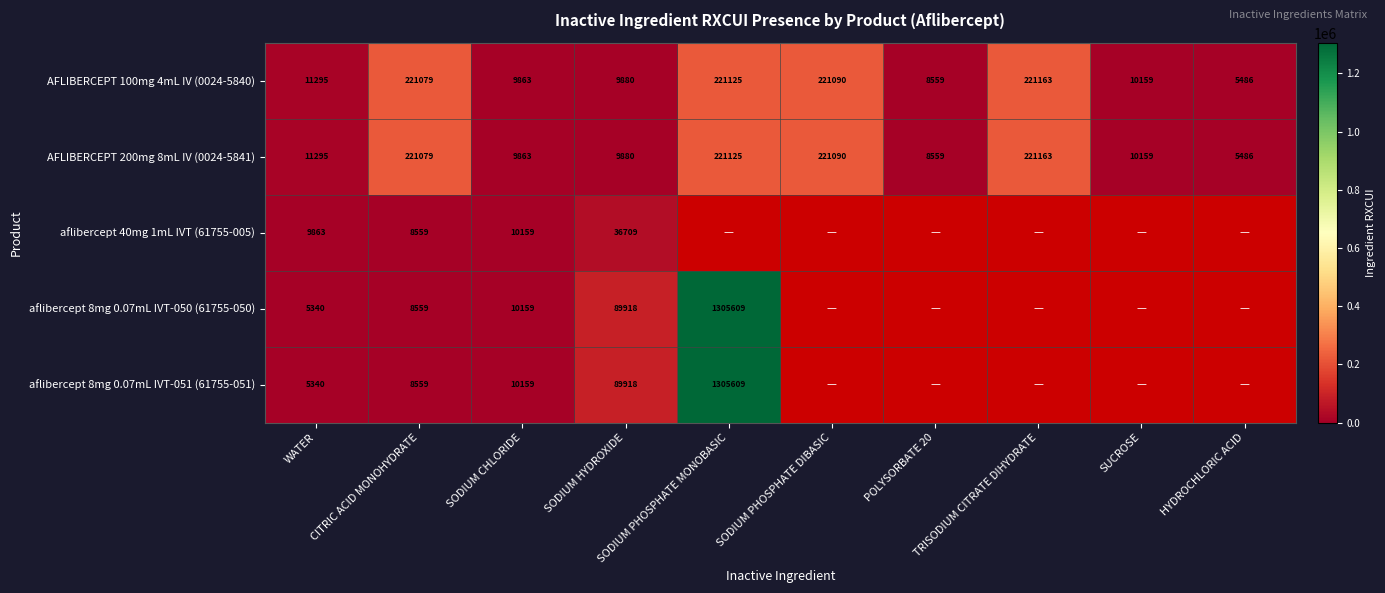

What is the maximum value for AFLIBERCEPT 100mg 4mL IV (0024-5840)?

221163